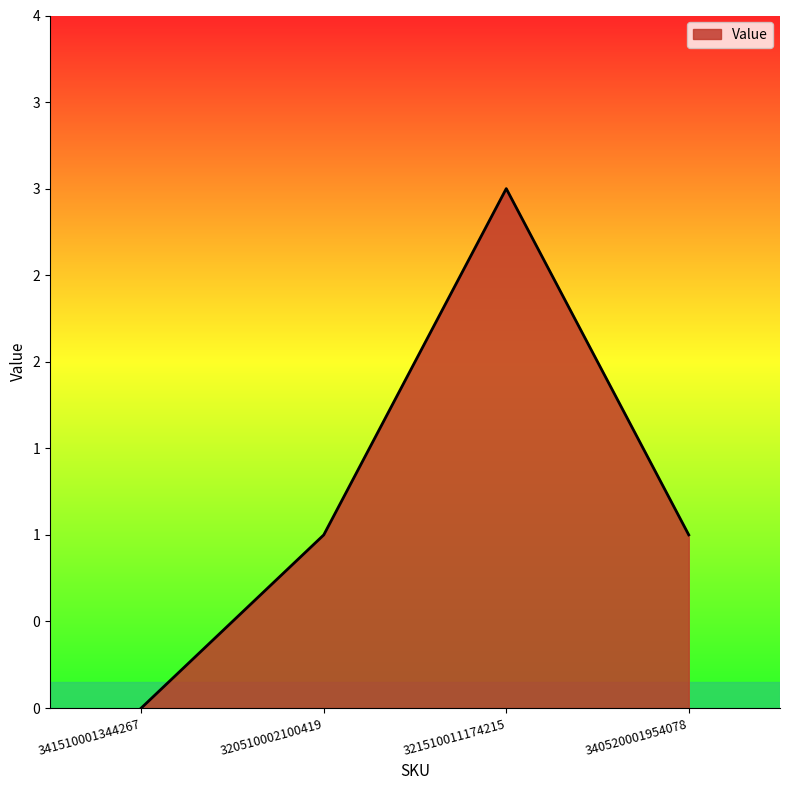

How many points are higher than both their immediate neighbors (excluding endpoints)?

1